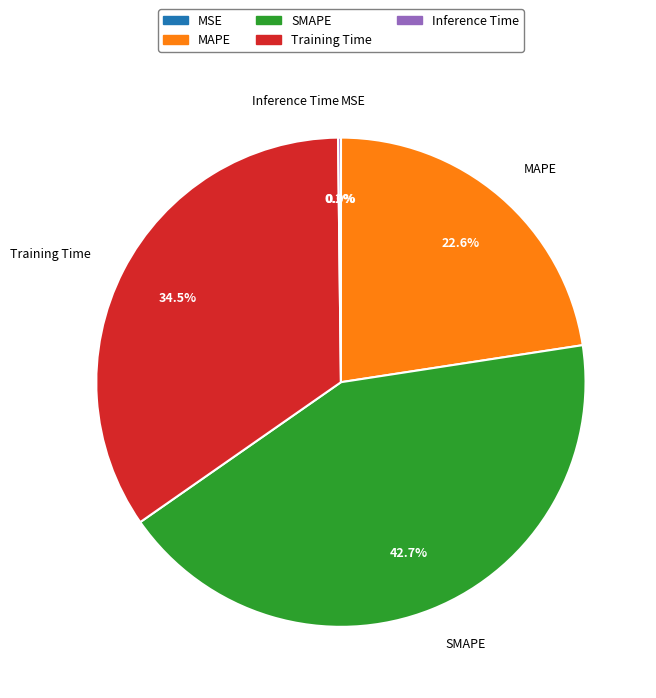

Between Training Time and SMAPE, which is larger?

SMAPE